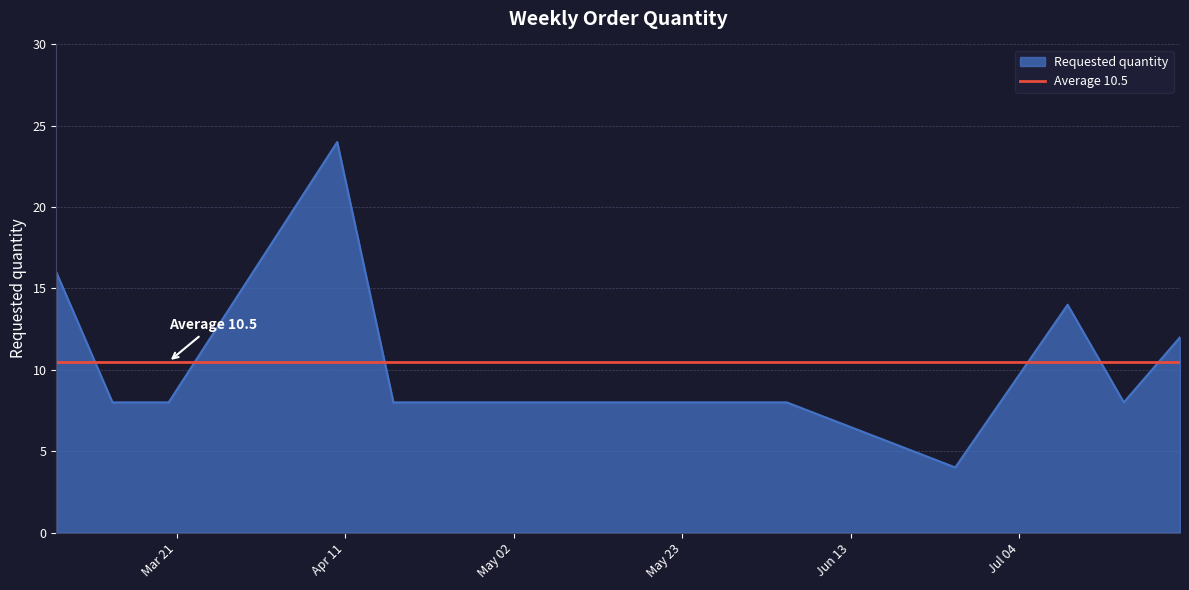

How many points are higher than both their immediate neighbors (excluding endpoints)?

2